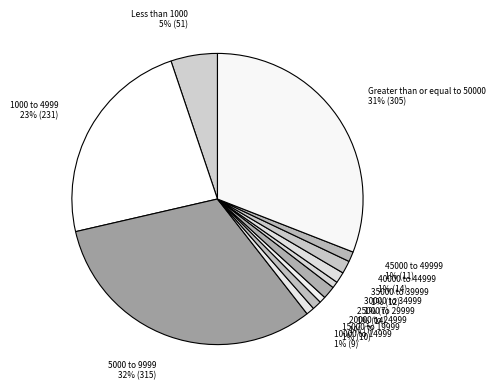

To the nearest percent, what is the average slice percentage?

8%